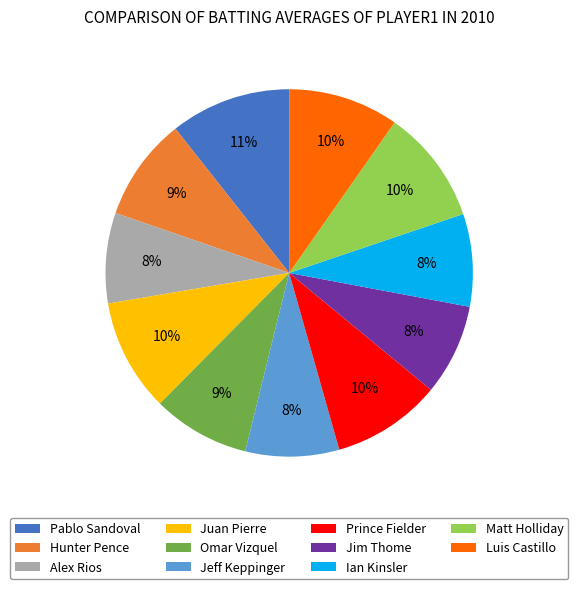

To the nearest percent, what portion does Juan Pierre represent?

10%